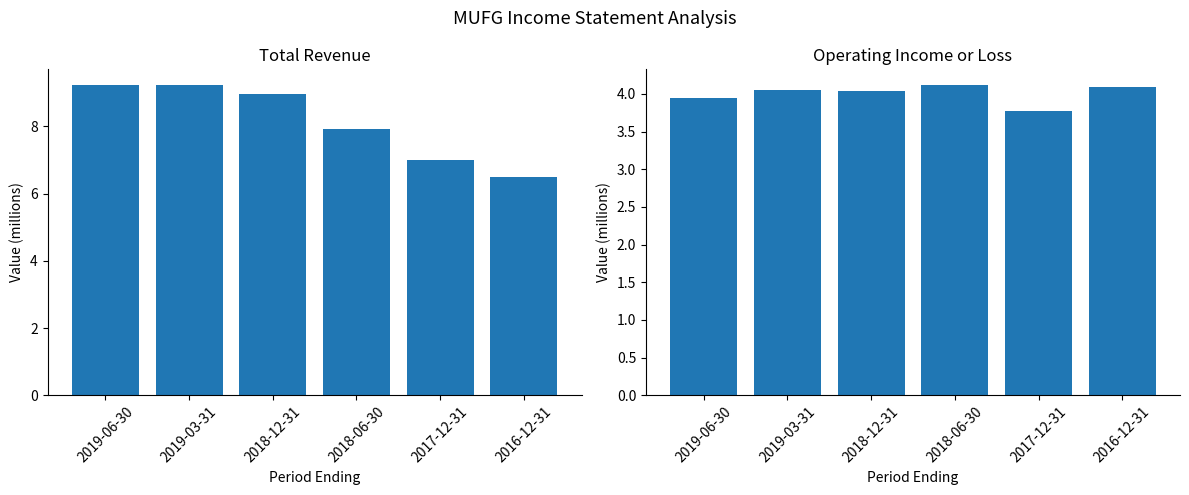

Rank the series by their average value, from lowest to highest.

Operating Income or Loss, Total Revenue